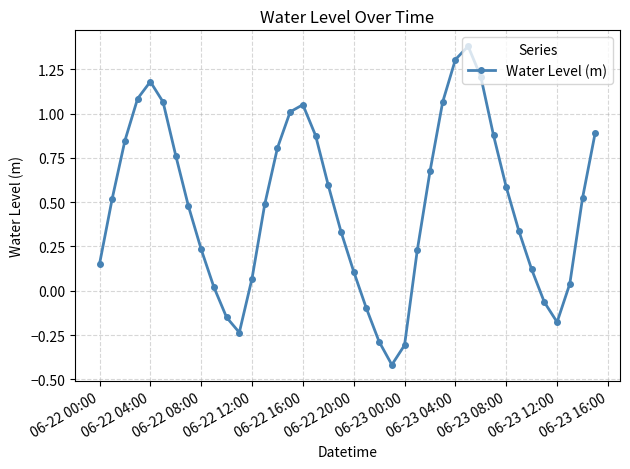

What is the difference between the maximum and minimum values?

1.8